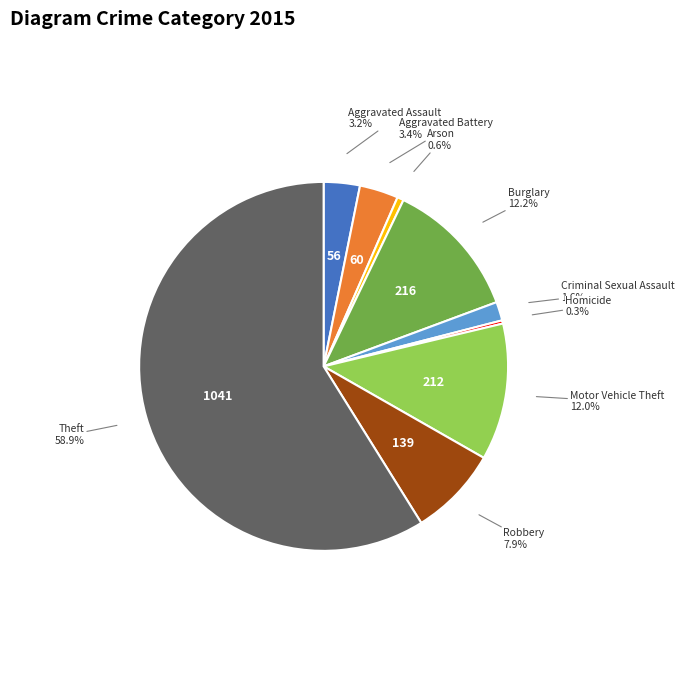

How many segments does this pie chart have?

9